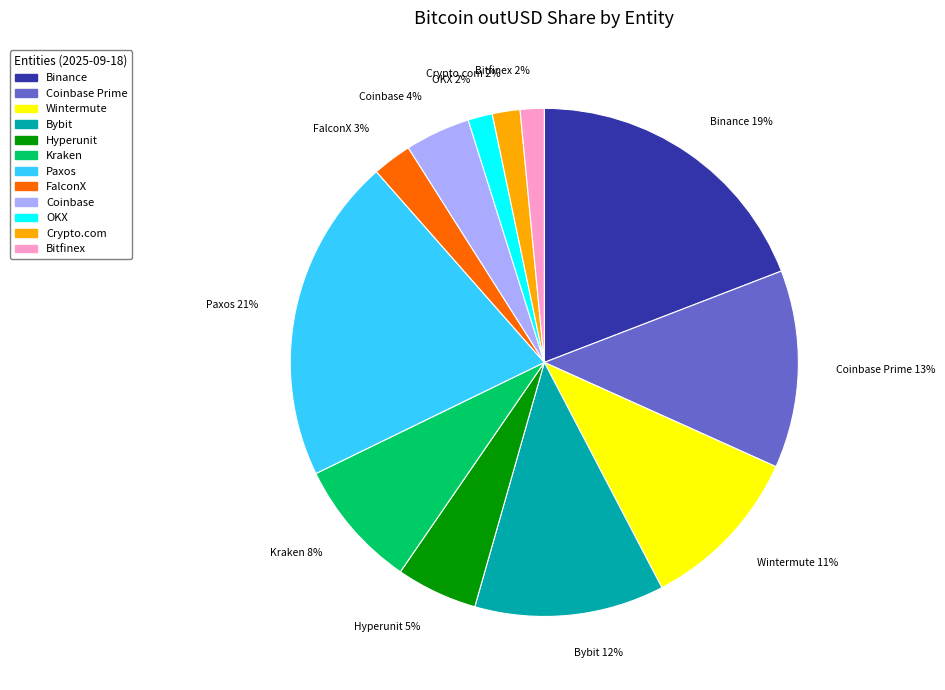

To the nearest percent, what is the average slice percentage?

8%